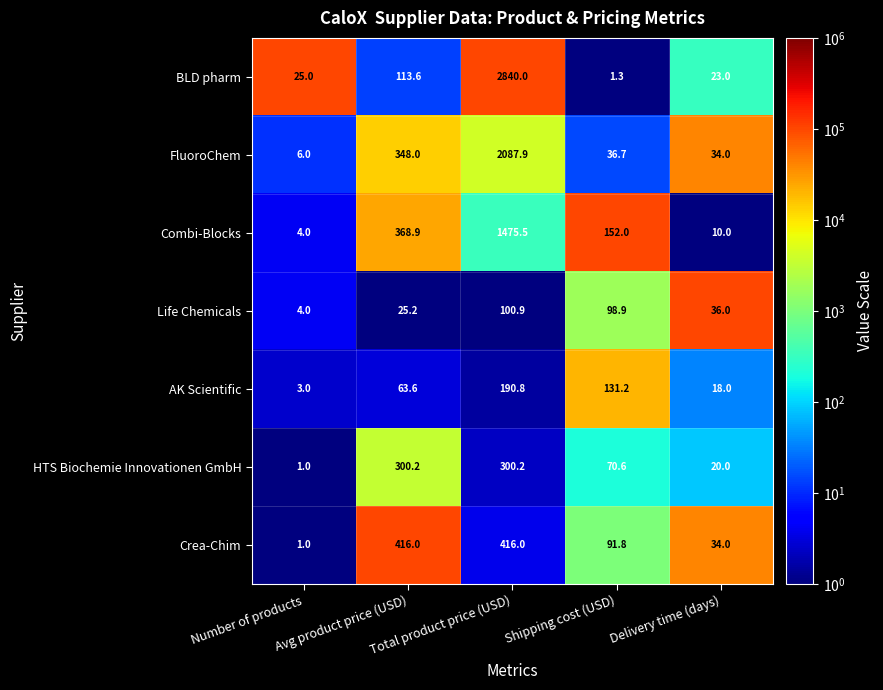

What is the lowest value of the AK Scientific series?

3.0